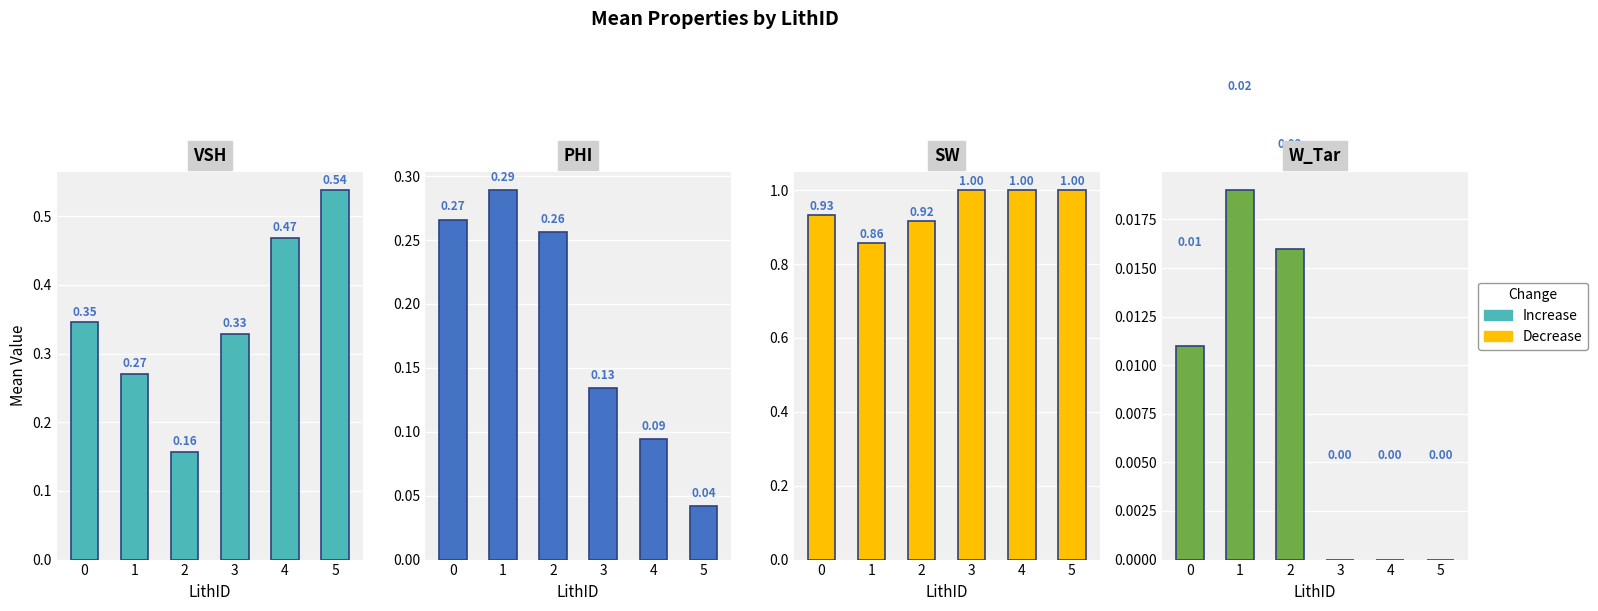

Which category has the lowest value in the PHI series?

5